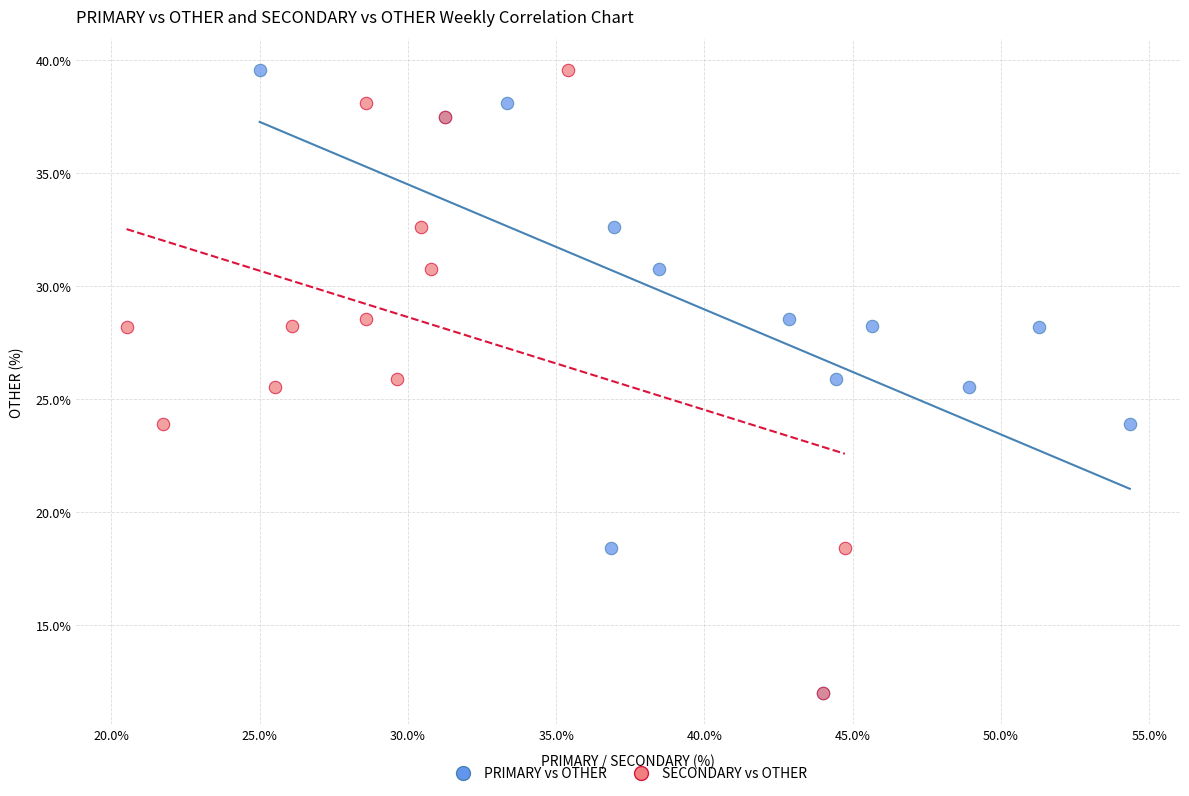

What are all the series names shown in the legend?

PRIMARY vs OTHER, SECONDARY vs OTHER